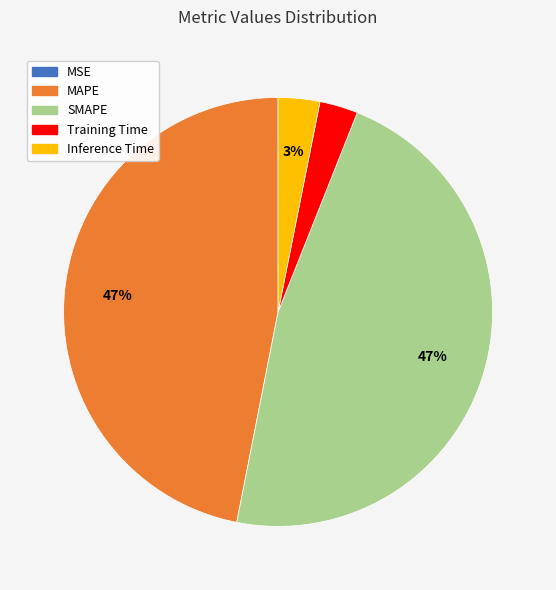

To the nearest percent, what is the average slice percentage?

20%